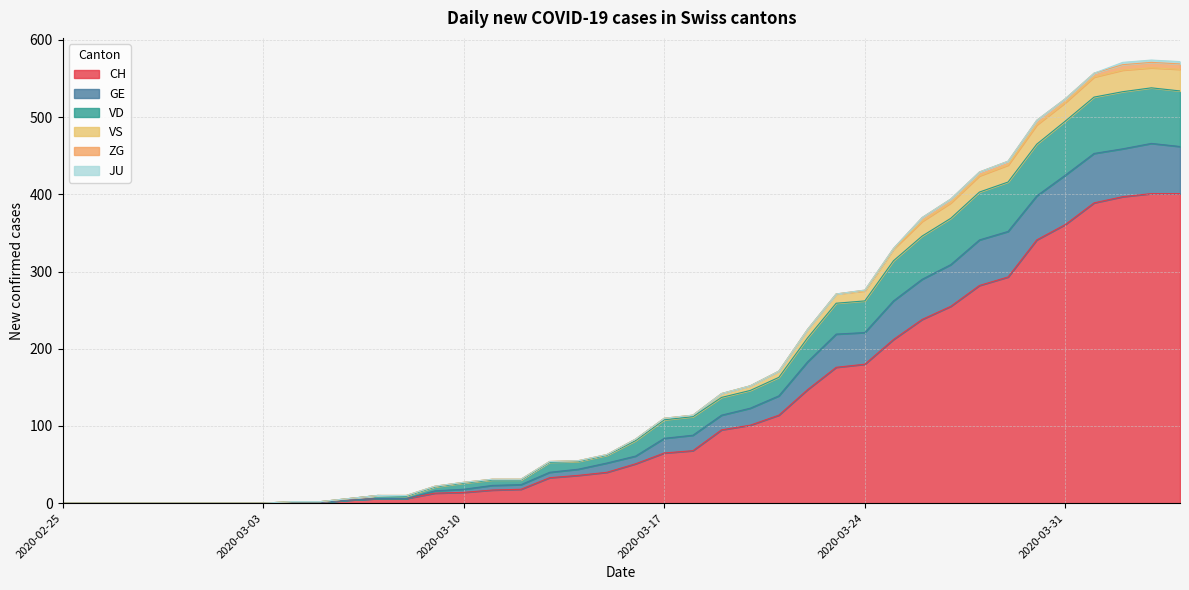

What is the highest value of the CH series?

401